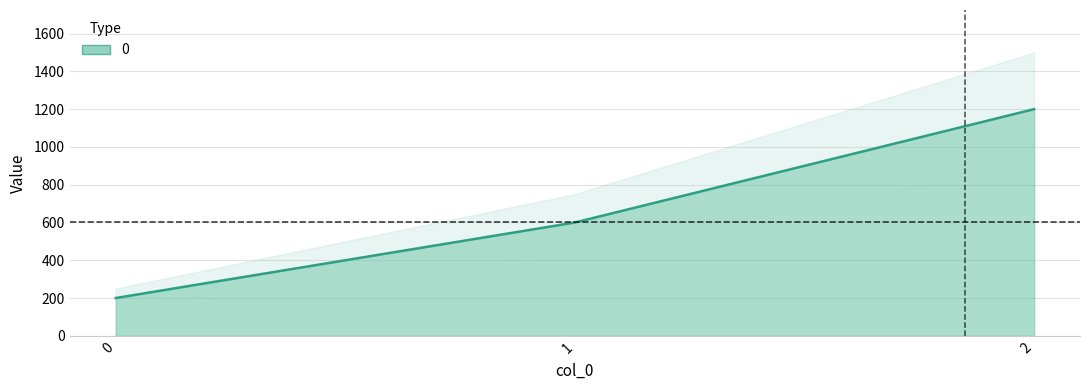

Where is the data nearest to the value 700?

1